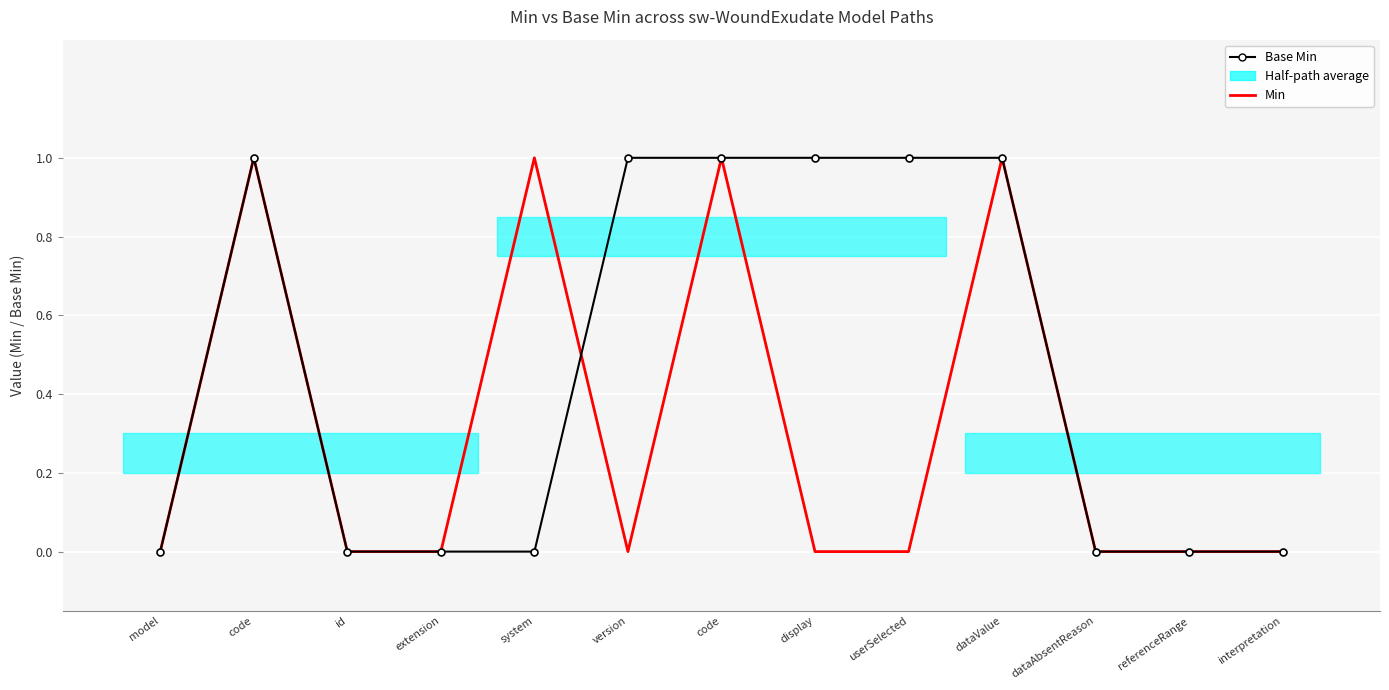

The value of Base Min at extension is -1. True or false?

False